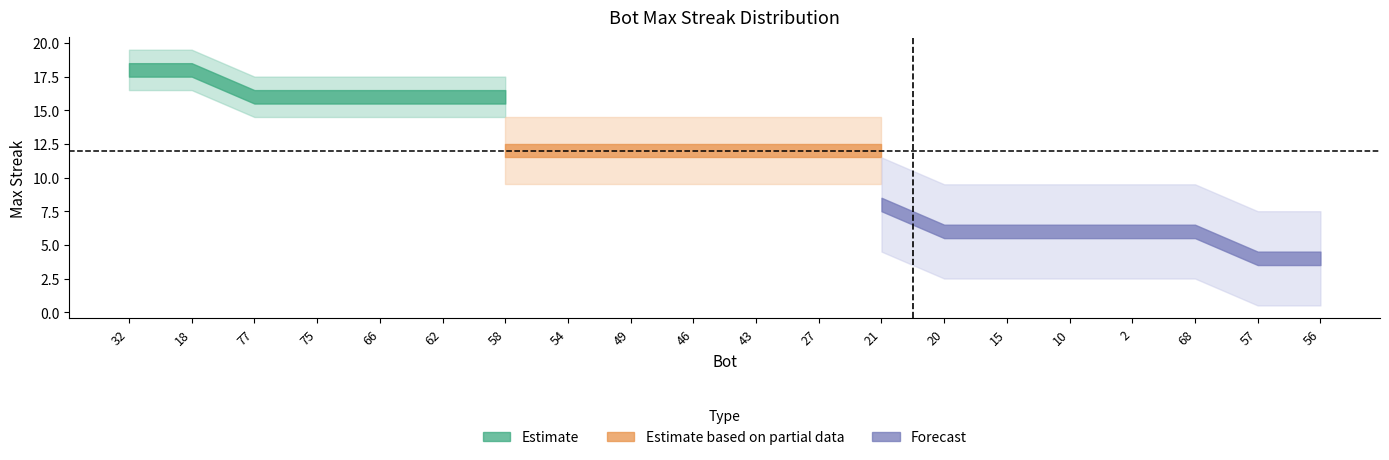

What value does the maxStreak_18 series have at 77?

16